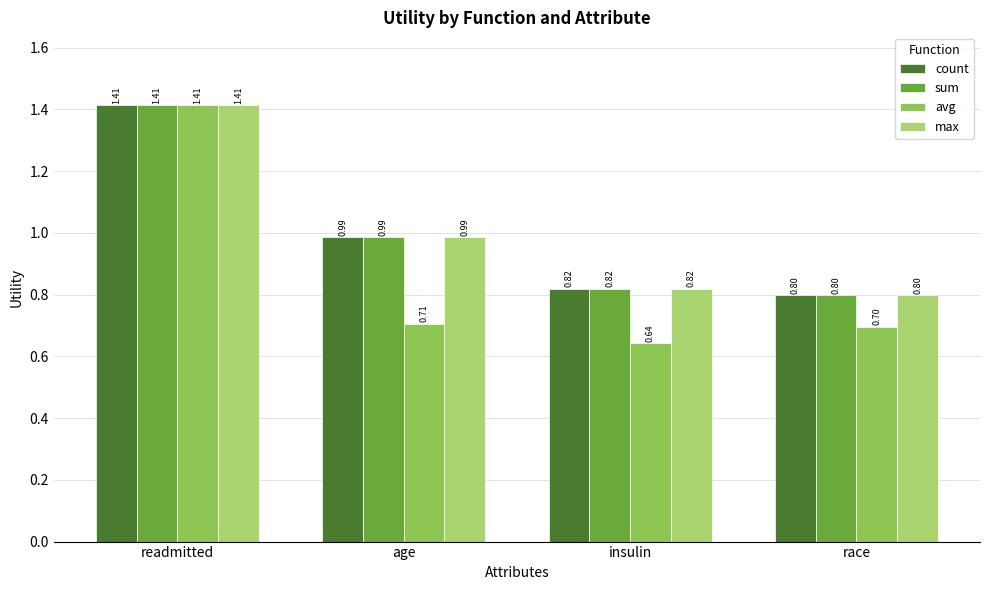

At which category does the chart reach its minimum across all series?

insulin